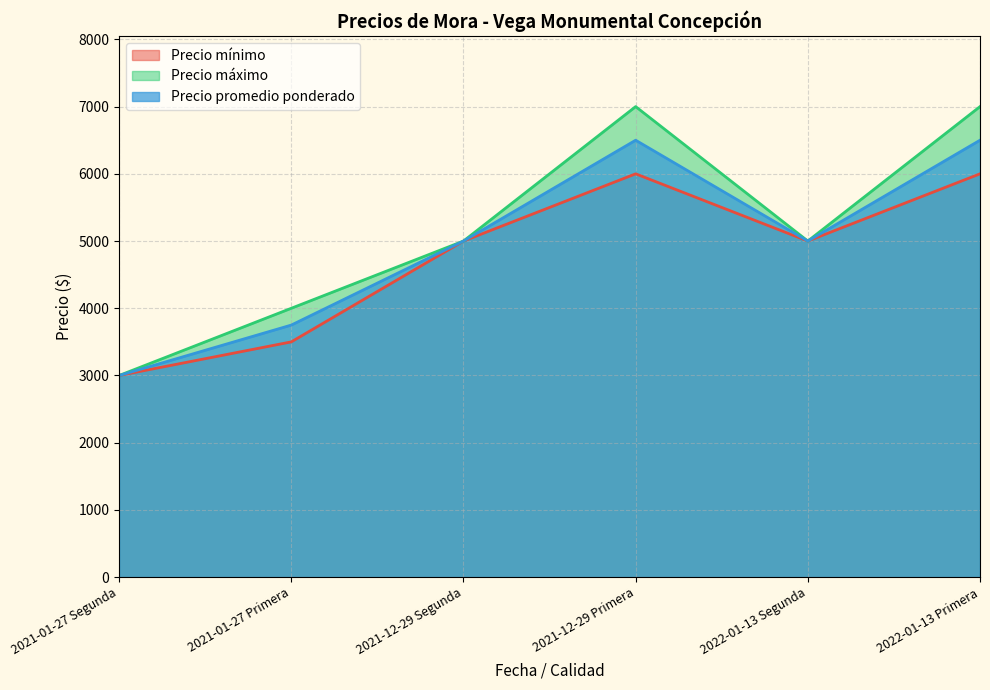

What is the difference between the Precio mínimo values at 2022-01-13 Segunda and 2021-01-27 Primera?

1500